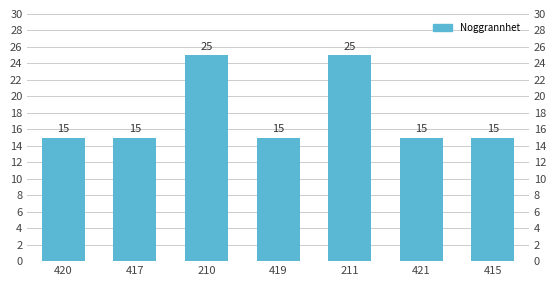

What is the ratio of the value at 419 to the value at 415?

1.0